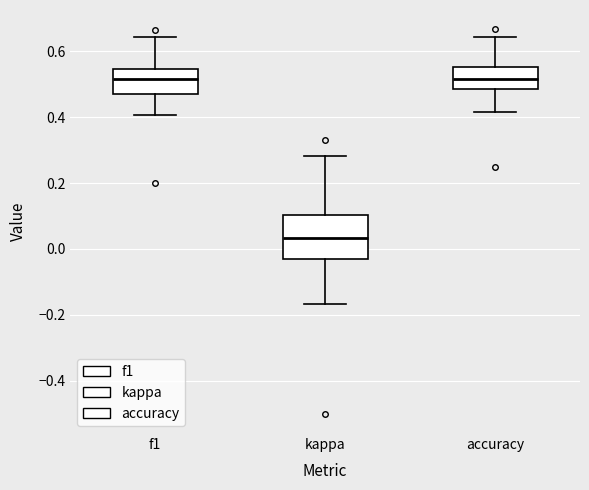

Where does the lower whisker of the box for kappa end on the y-axis? The values are not printed on the chart, so give them approximately, as read against the axis.

-0.16